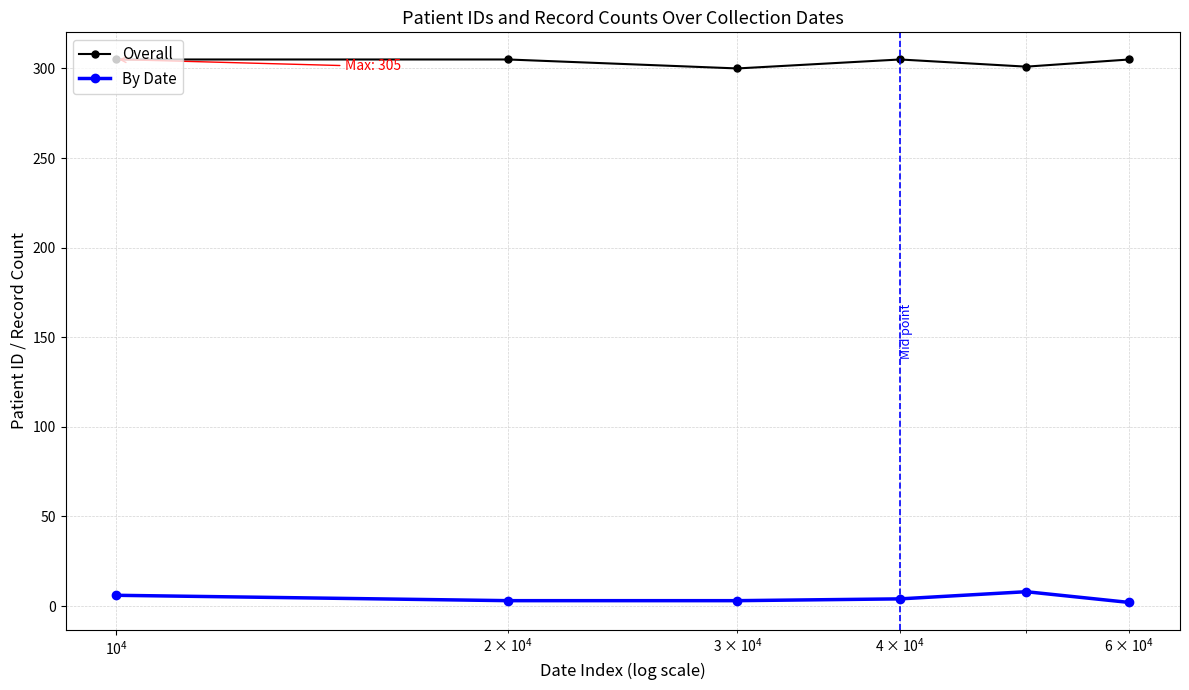

What is the highest value of the By Date series?

8